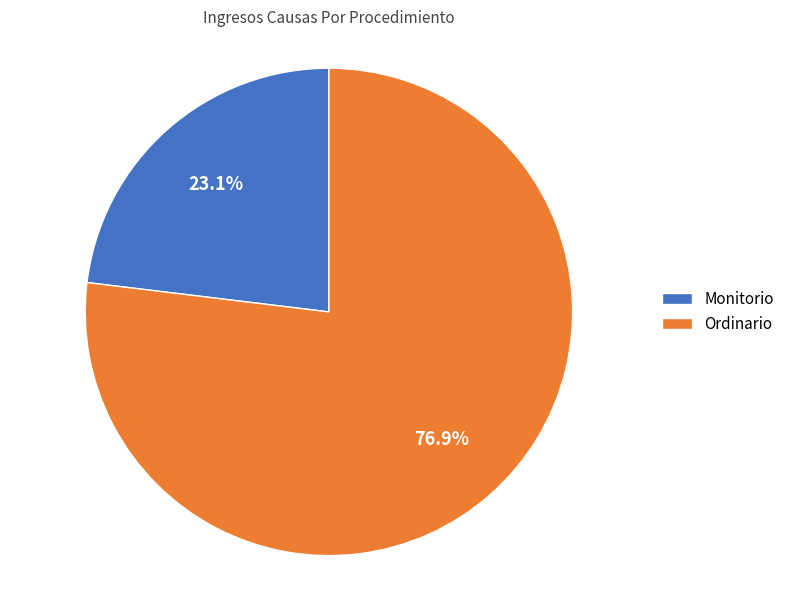

Which category has the smallest portion of the pie?

Monitorio